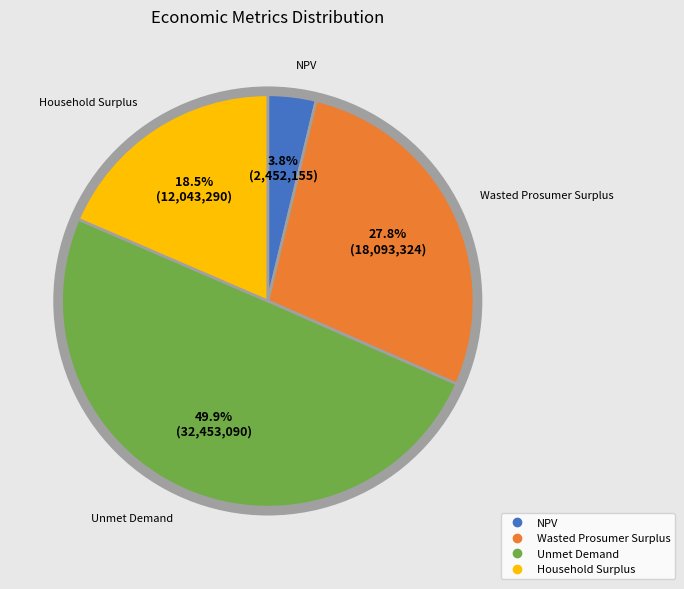

Which category has the biggest portion of the pie?

Unmet Demand